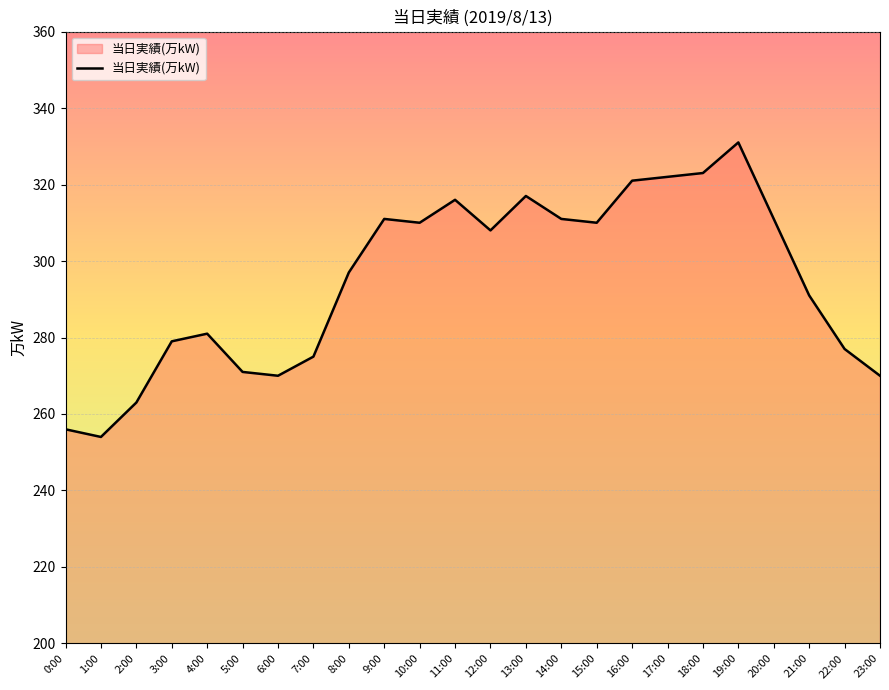

Between 13:00 and 14:00, which is larger?

13:00